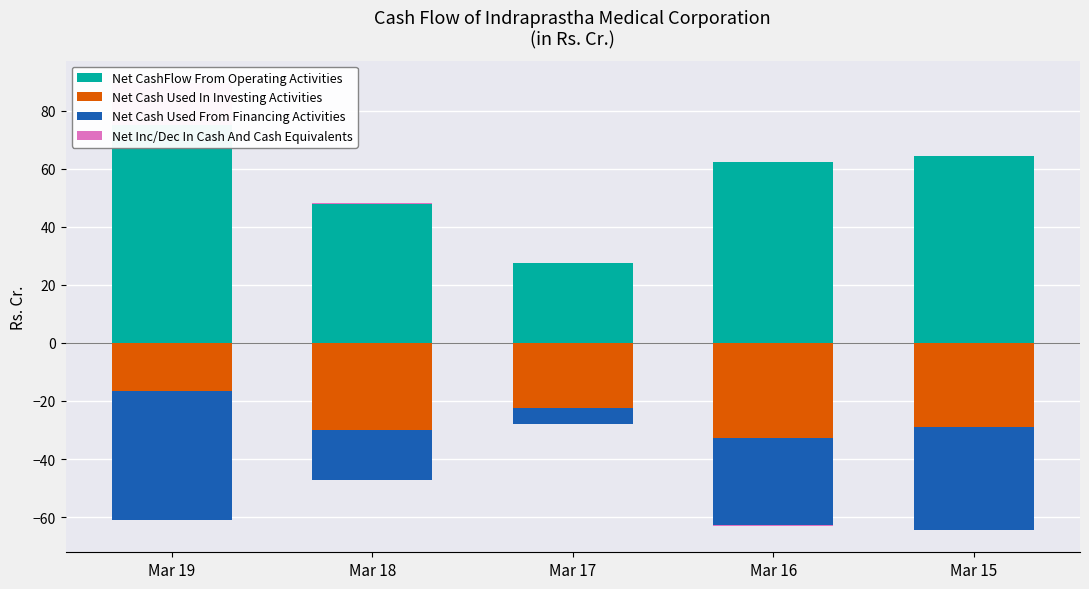

Which has a higher value, Mar 17 or Mar 15?

Mar 15